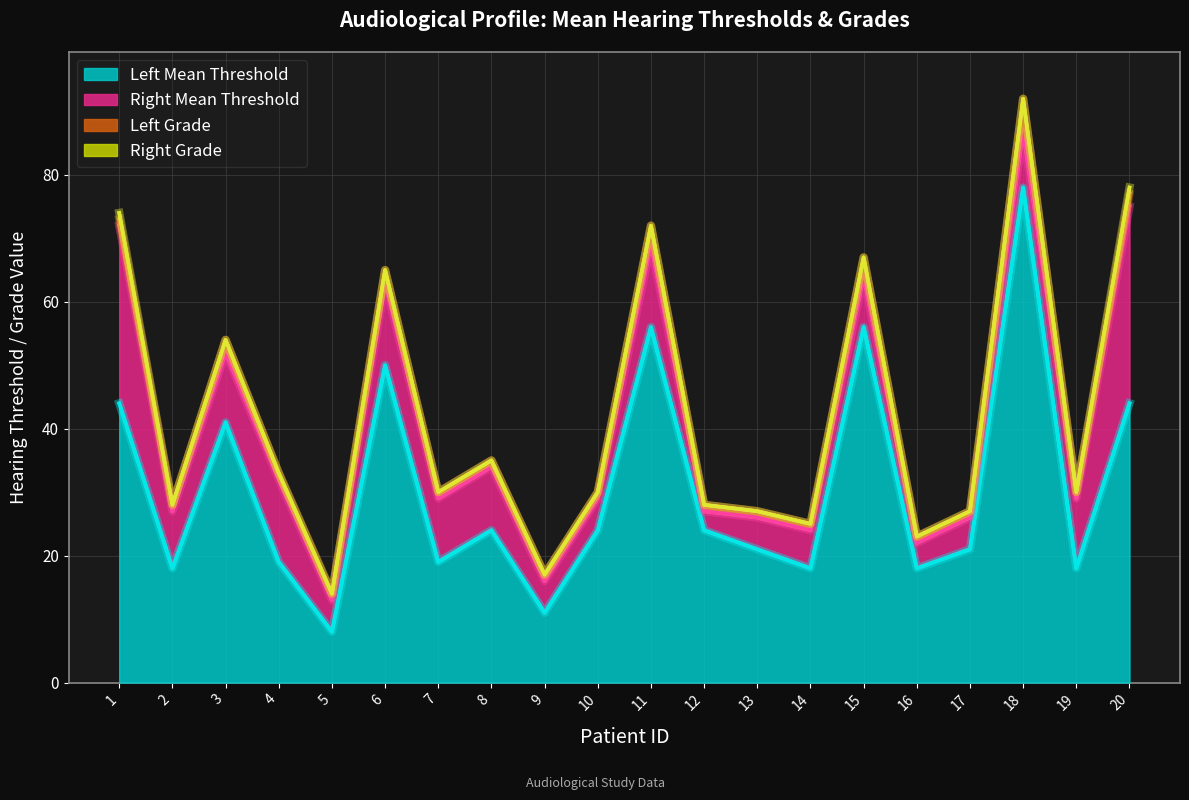

The value of Left Mean Threshold at 9 is 11. True or false?

True